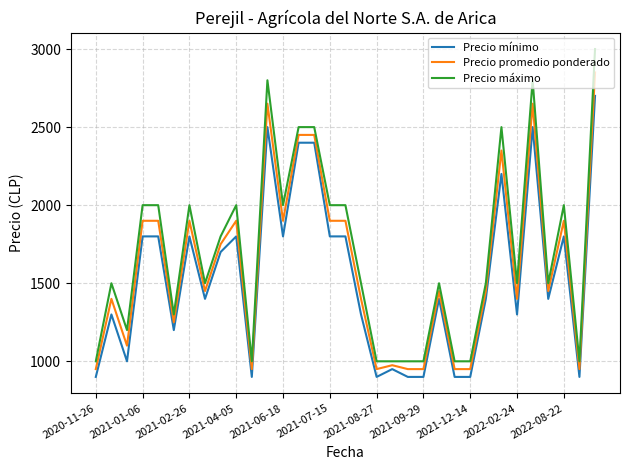

What is the difference between the maximum and minimum values in the Precio promedio ponderado series?

1900